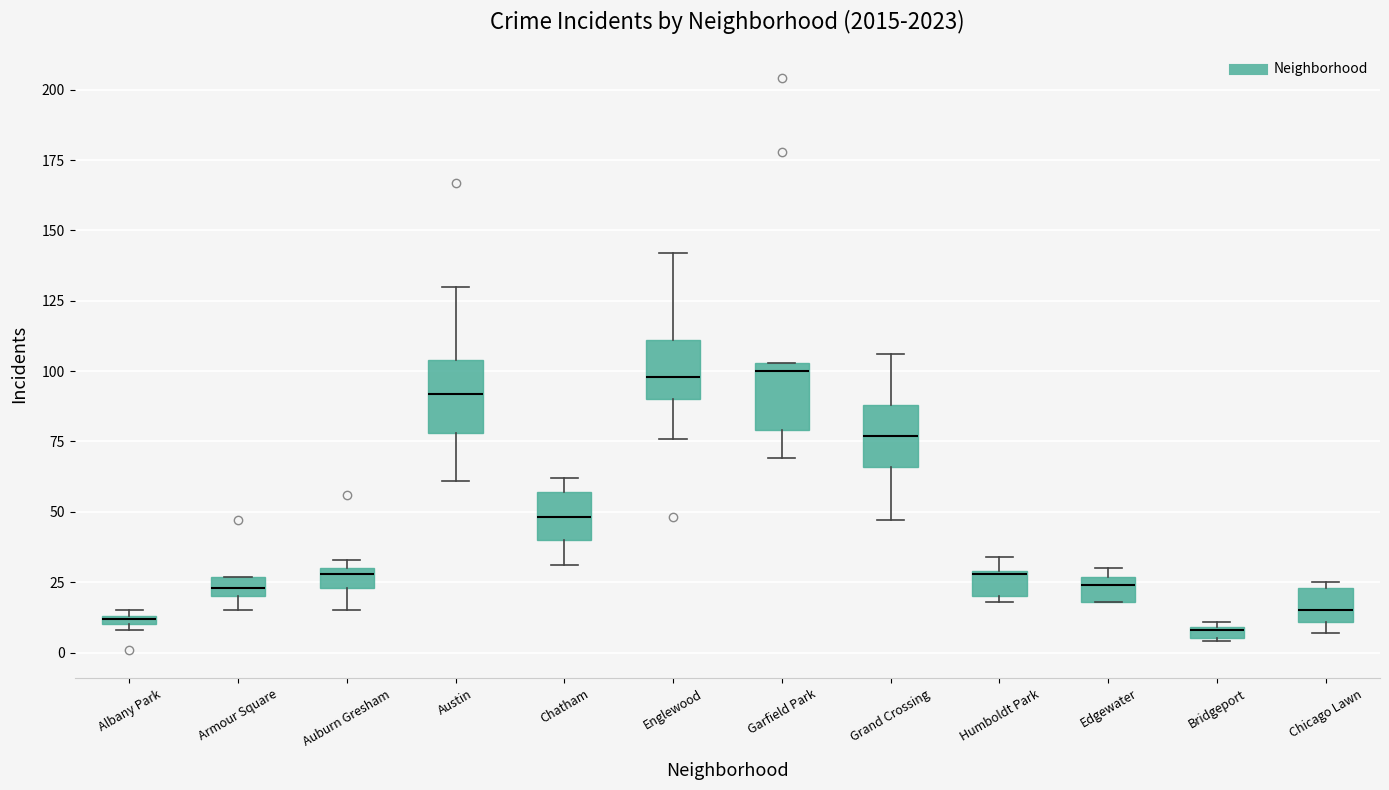

Where is the upper edge of the box for Chatham on the y-axis? The values are not printed on the chart, so give them approximately, as read against the axis.

55